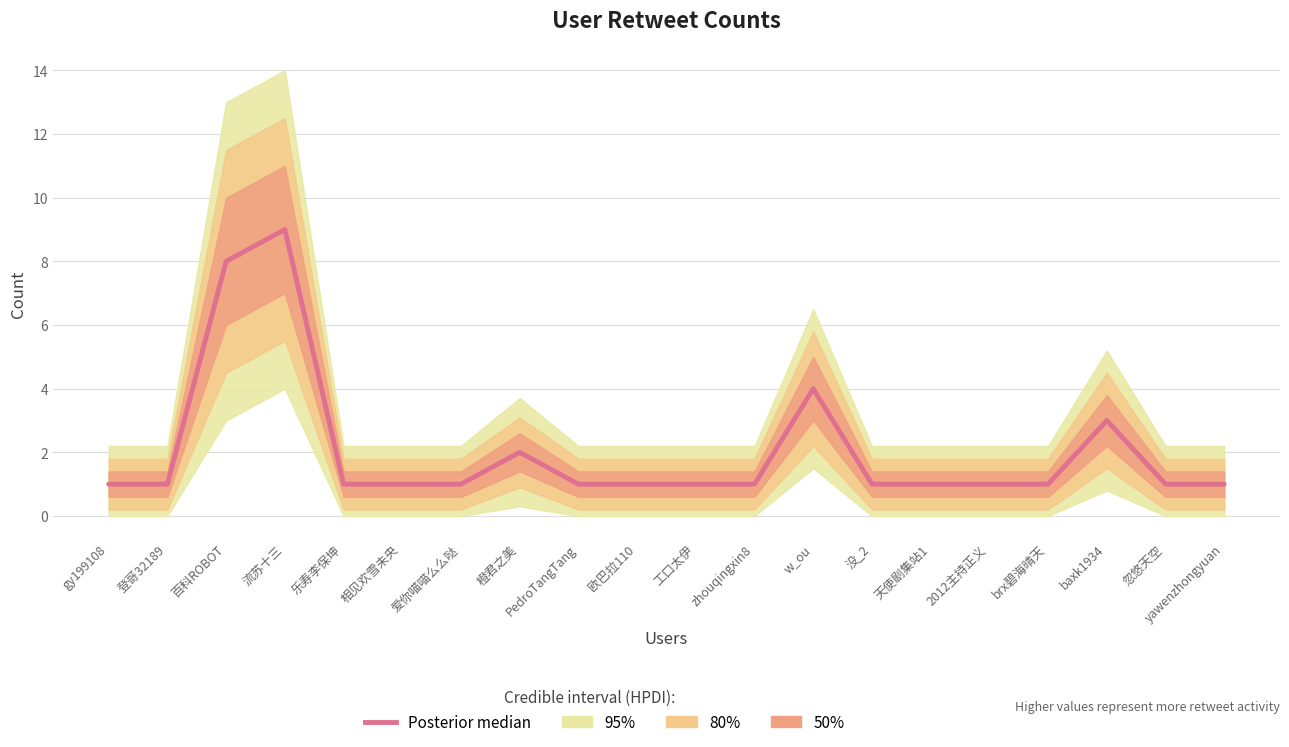

What is the greatest value displayed?

9